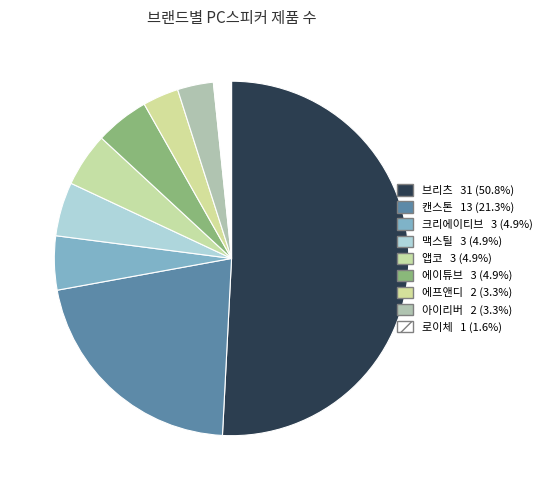

How many slices are in this pie chart?

9